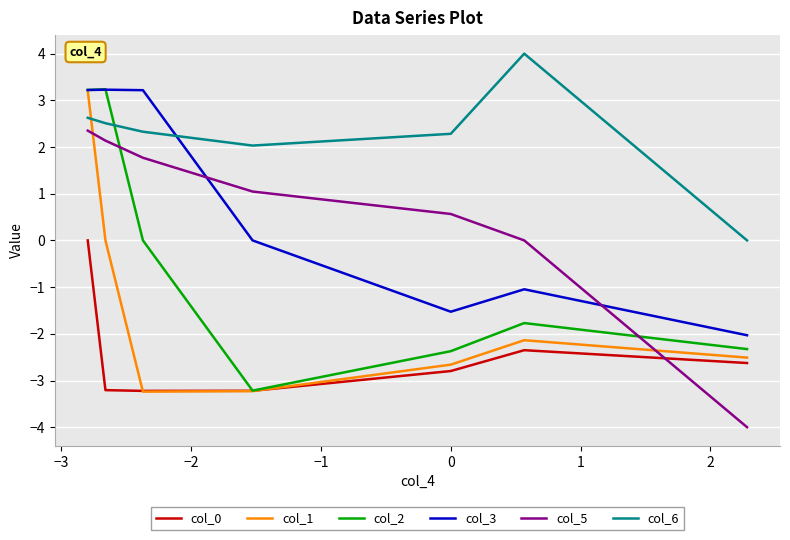

Which series has the largest total across all categories?

col_6